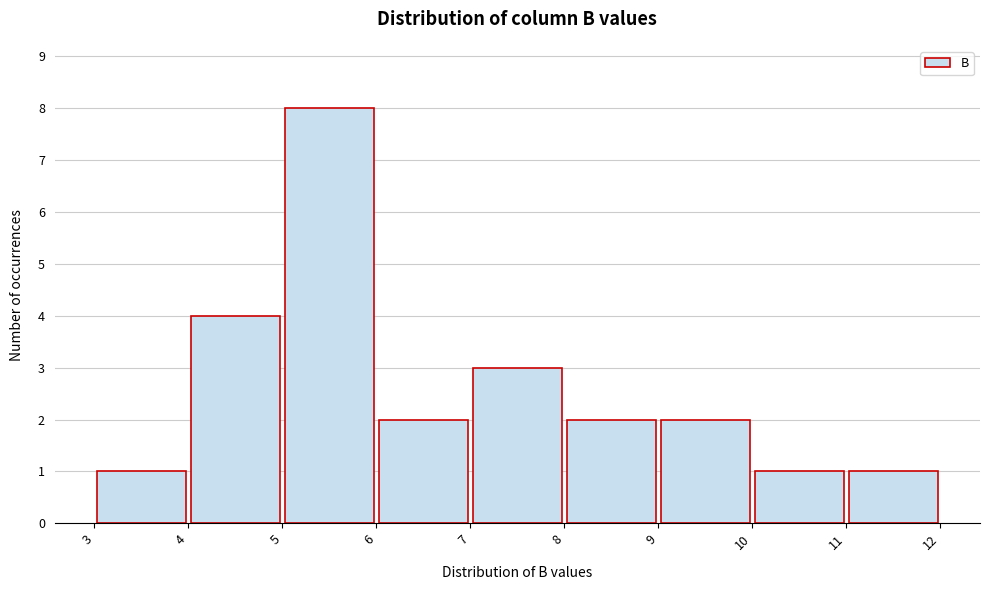

Reading left to right, list every bar in this chart as the range it spans on the x-axis followed by its height. The values are not printed on the chart, so give them approximately, as read against the axis.

3 to 4: 1
4 to 5: 4
5 to 6: 8
6 to 7: 2
7 to 8: 3
8 to 9: 2
9 to 10: 2
10 to 11: 1
11 to 12: 1